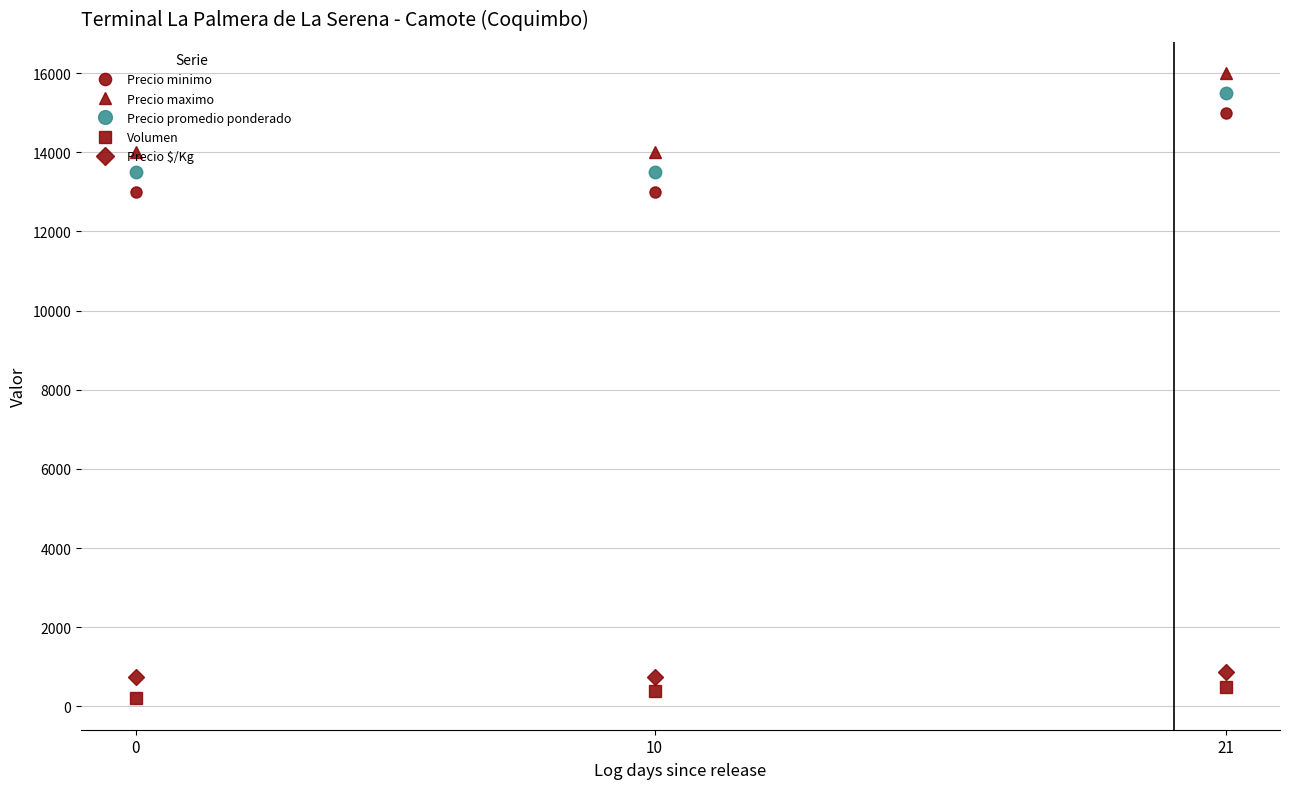

Reading right to left, what are all the values shown in this chart?

Precio minimo: 15000	13000	13000
Precio maximo: 16000	14000	14000
Precio promedio ponderado: 15500	13500	13500
Volumen: 500	400	200
Precio $/Kg: 861	750	750